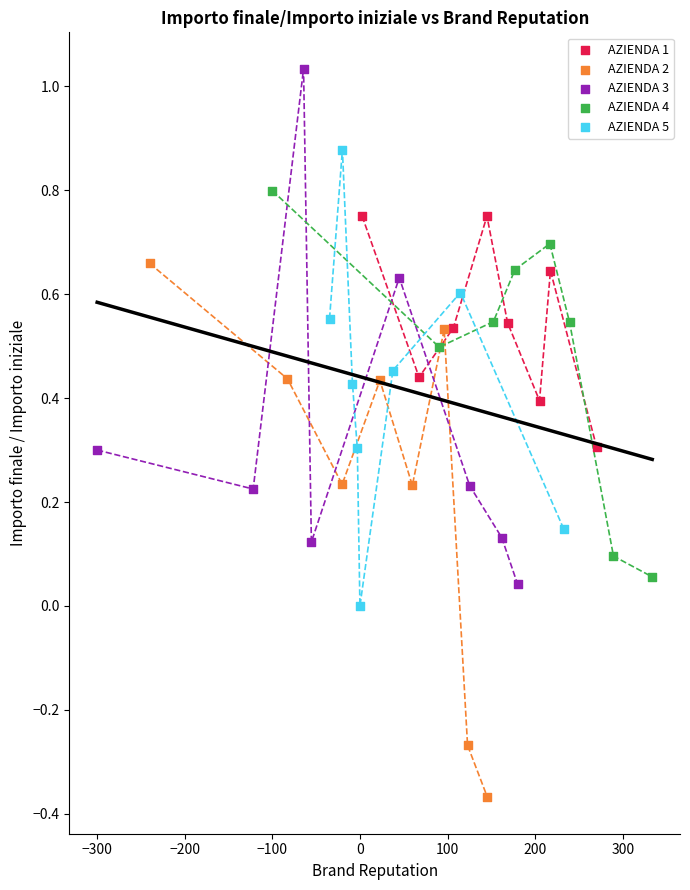

Which series has the widest spread of Y values?

AZIENDA 2